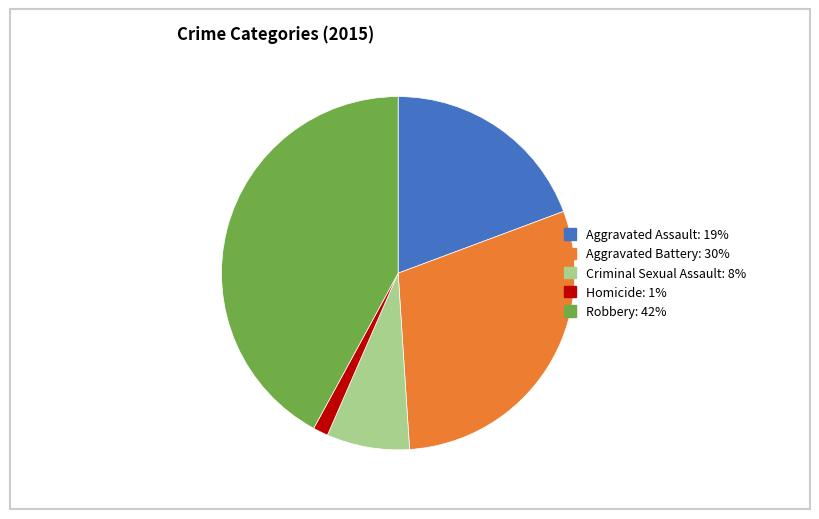

Which category has the biggest portion of the pie?

Robbery